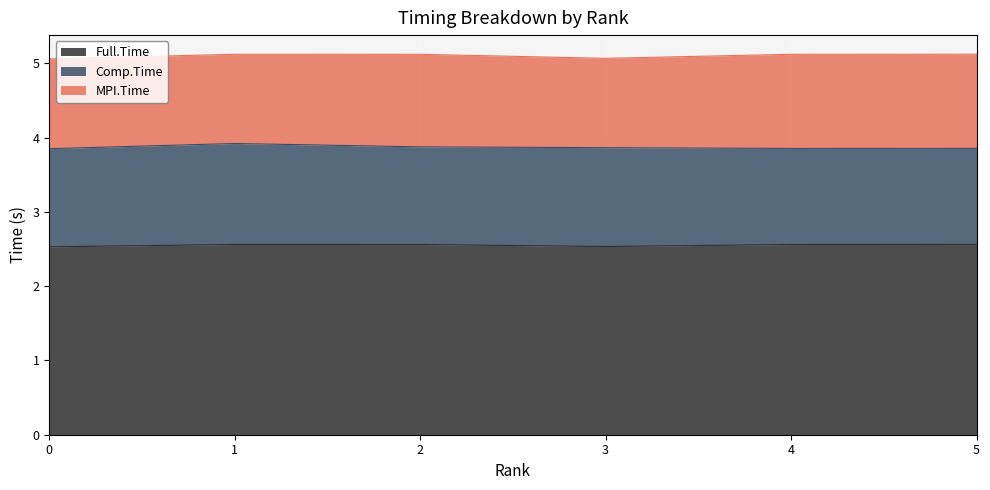

At which label does Comp.Time reach its minimum?

4